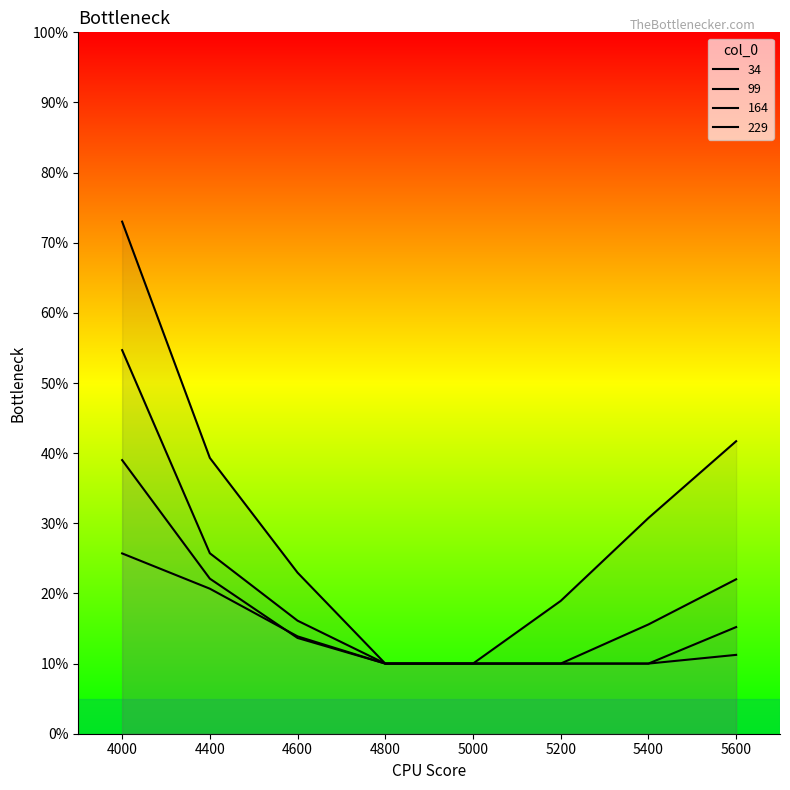

What is the difference between the maximum and minimum values in the 229 series?

0.2